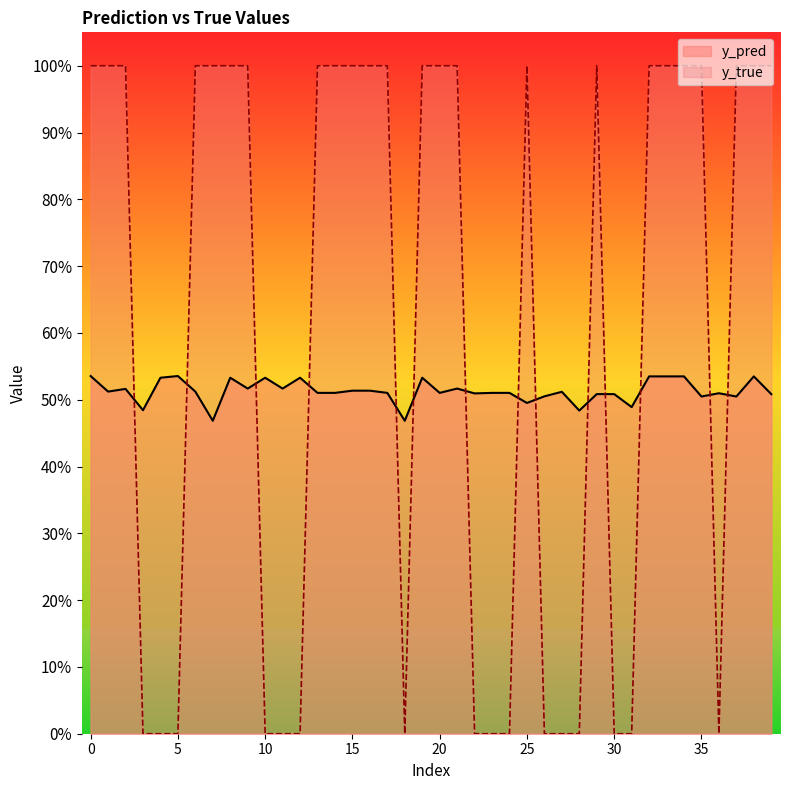

Is it true that y_pred equals 0.5 at 18?

True